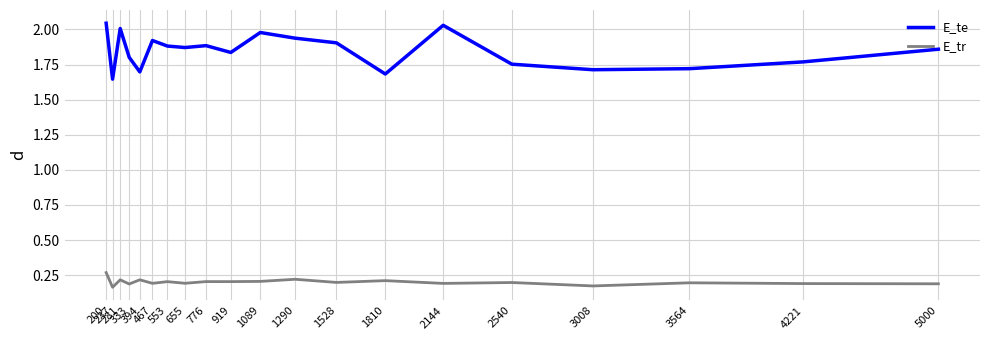

True or false: E_te and E_tr intersect in this chart.

False